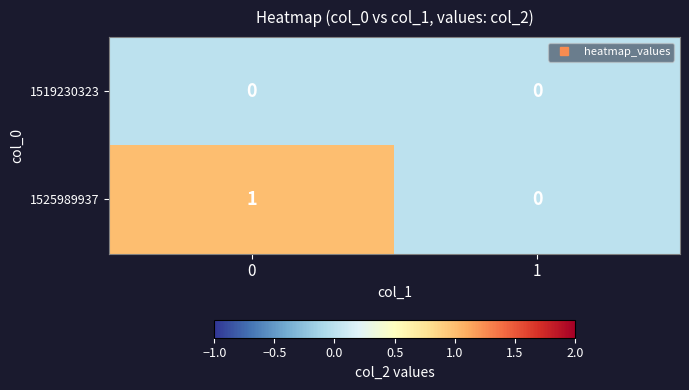

List the series in order of their overall mean, lowest first.

1519230323, 1525989937